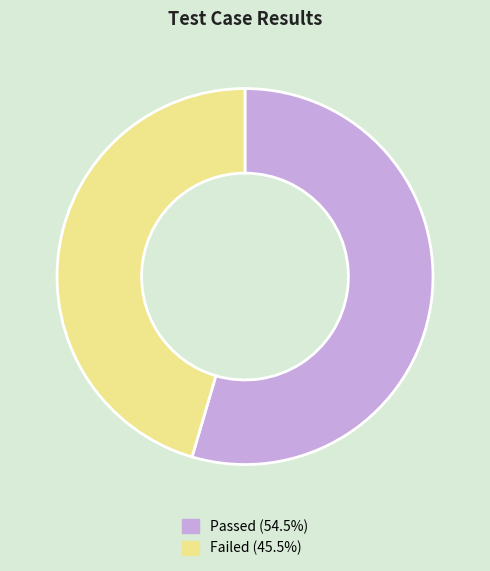

How many segments does this pie chart have?

2